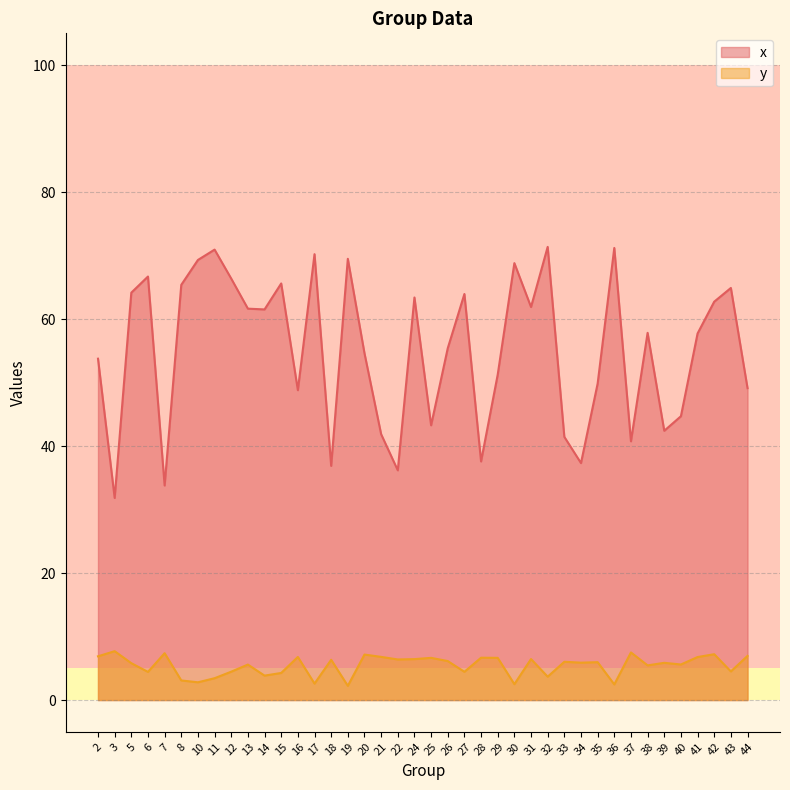

At which label does x first exceed 57?

5